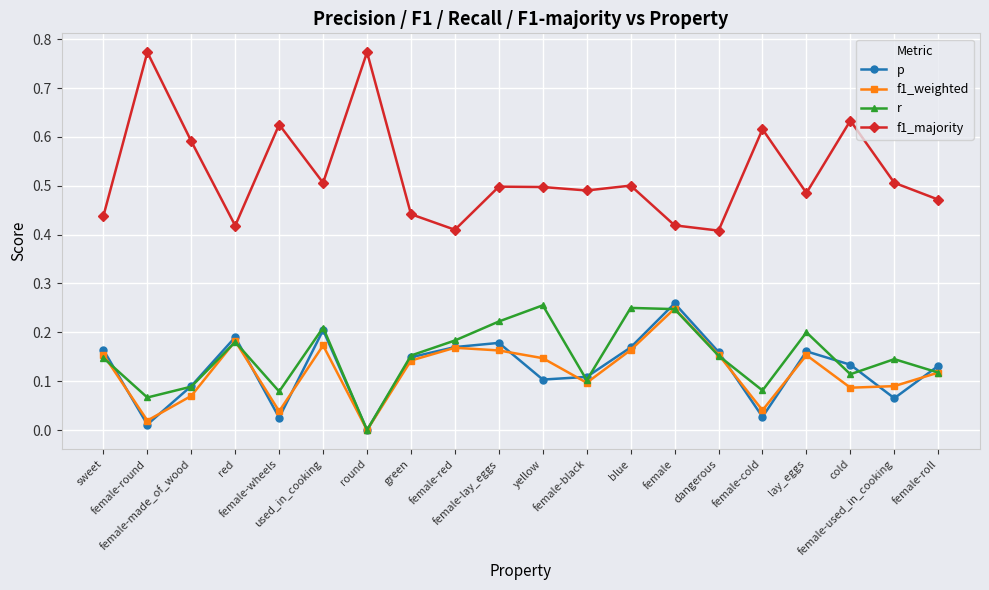

What is the sum of all r values?

3.0